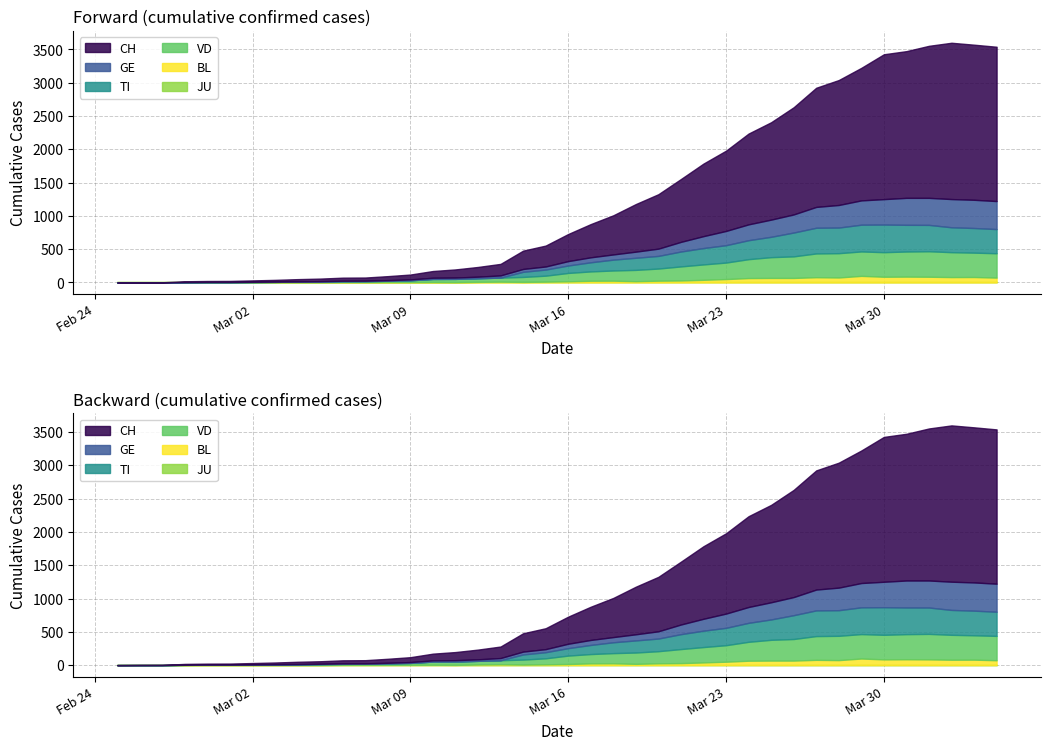

What is the label of the 25th point from the left?

2020-03-20